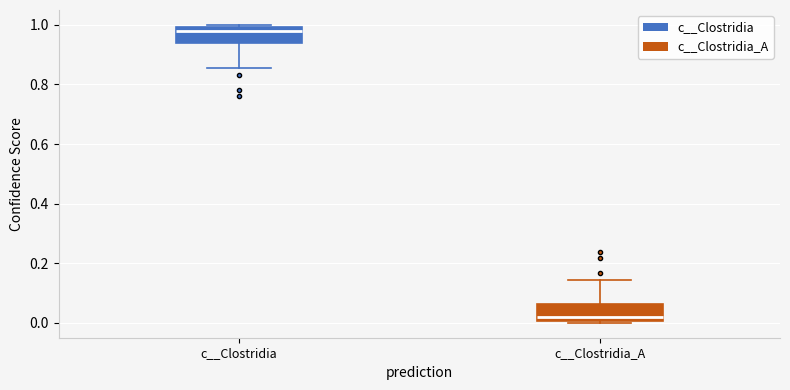

Reading left to right, read every box against the y-axis: the position of its median line, the range the box covers, and the ends of its whiskers. The values are not printed on the chart, so give them approximately, as read against the axis.

c__Clostridia: median 0.98, box 0.94 to 1.00, whiskers 0.86 to 1.00 (just above the box's upper edge)
c__Clostridia_A: median 0.02, box 0.00 to 0.06, whiskers 0.00 (just below the box's lower edge) to 0.14